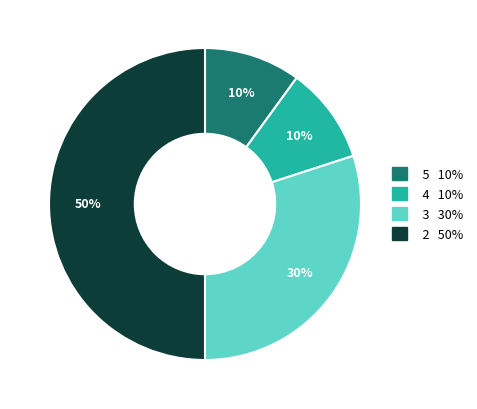

To the nearest percent, what is the difference between the largest and smallest slice percentages?

40%